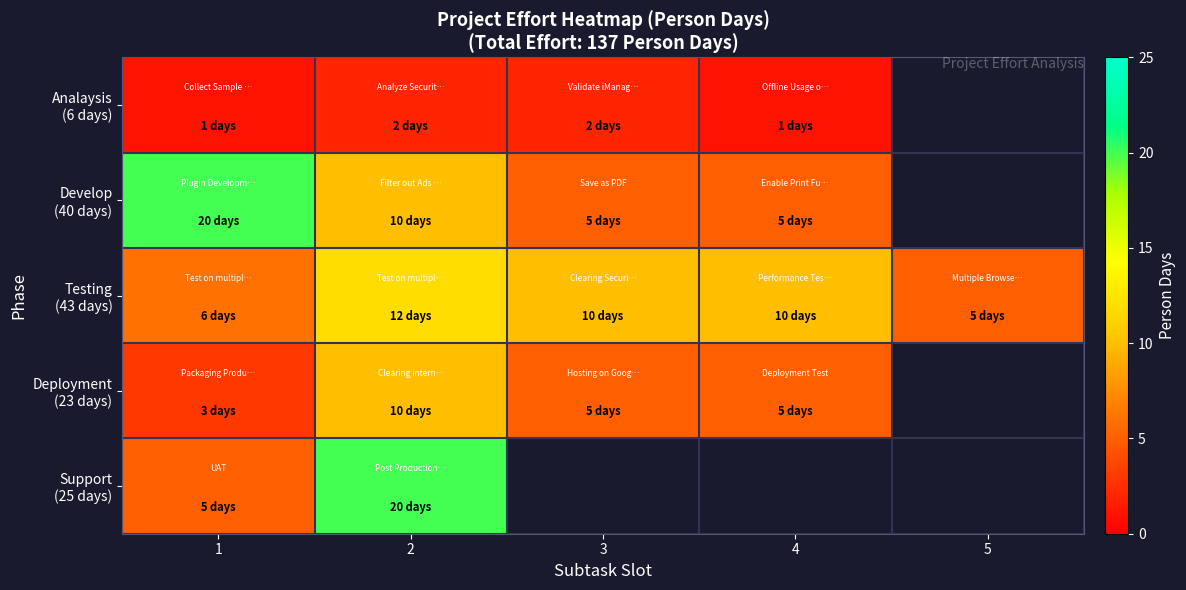

At how many categories does at least one series exceed 14?

2